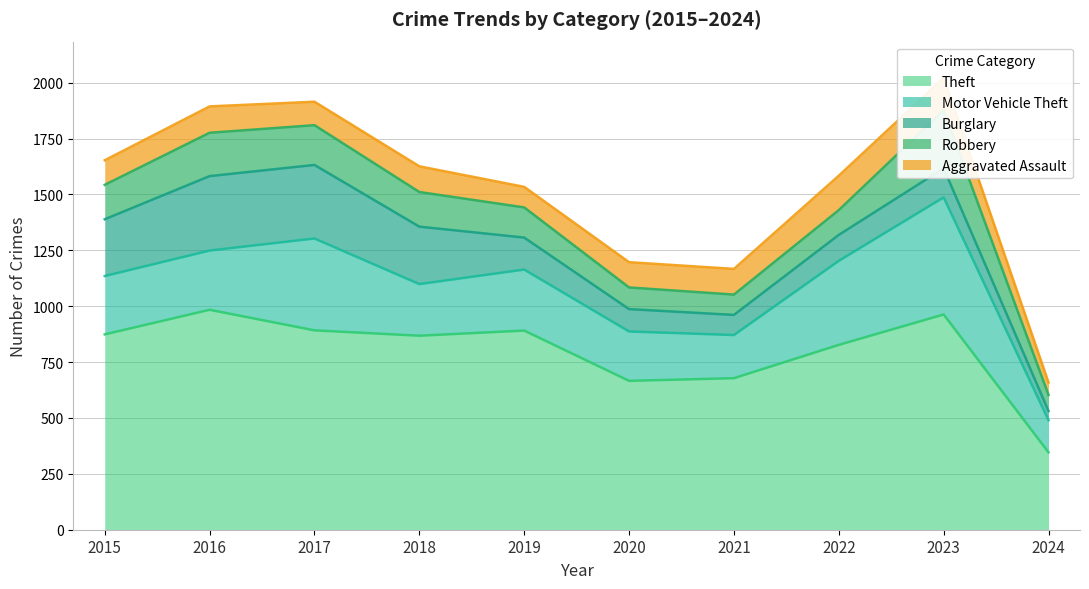

True or false: Aggravated Assault and Theft intersect in this chart.

False